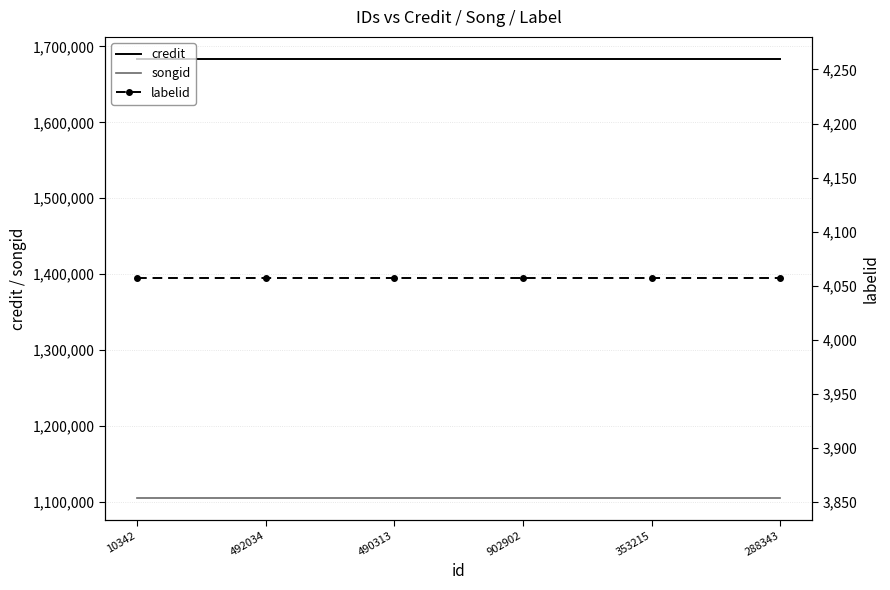

True or false: credit has more than 2 points higher than both neighbors.

False